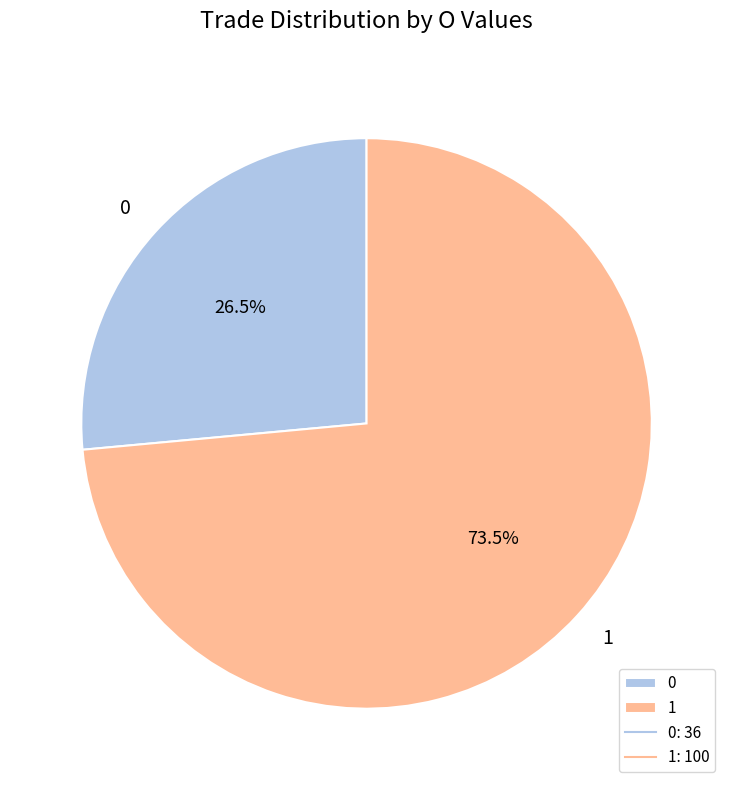

What is the total percentage of 0 and 1?

100.0%